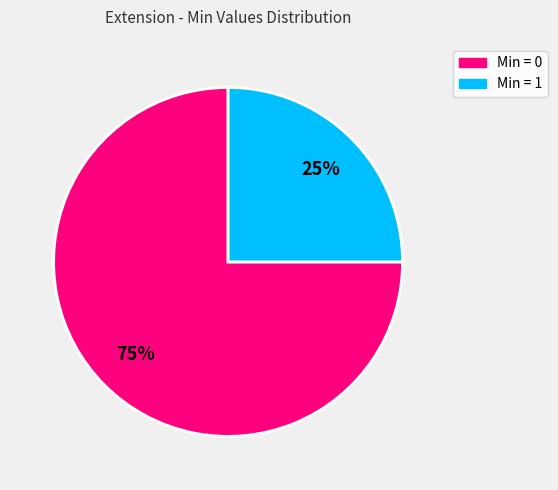

To the nearest percent, what is the average slice percentage?

50%